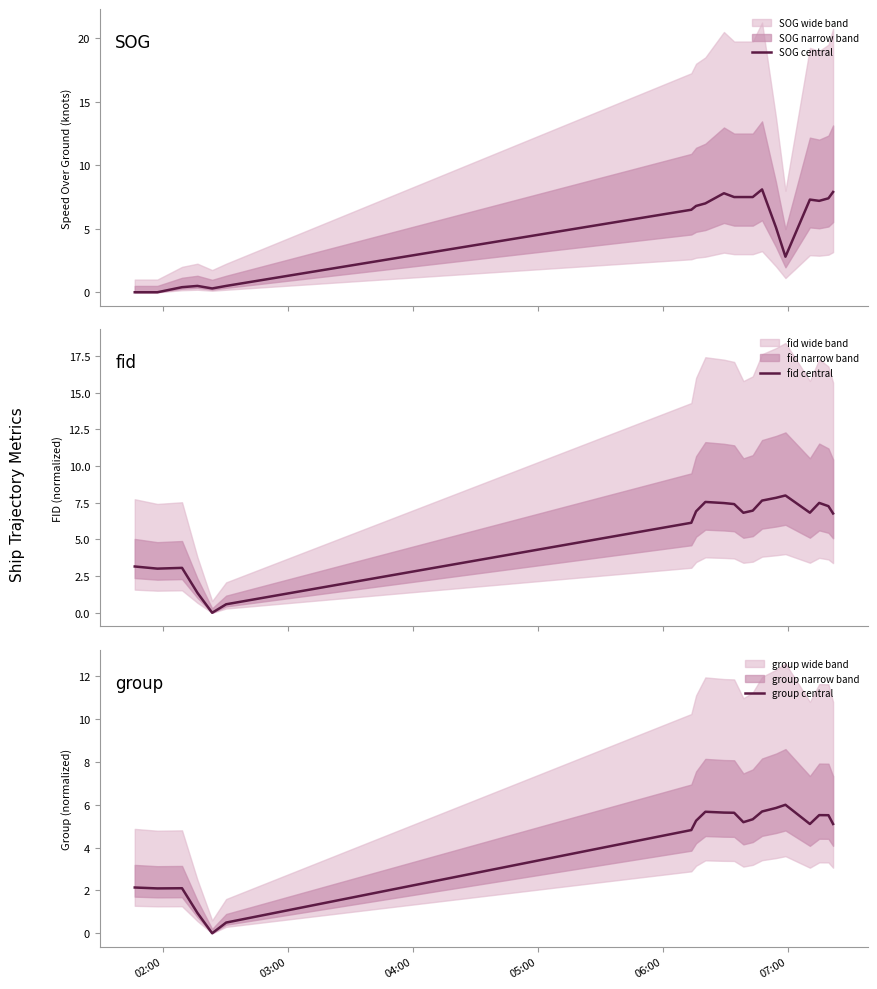

How many lines are shown in the chart?

3